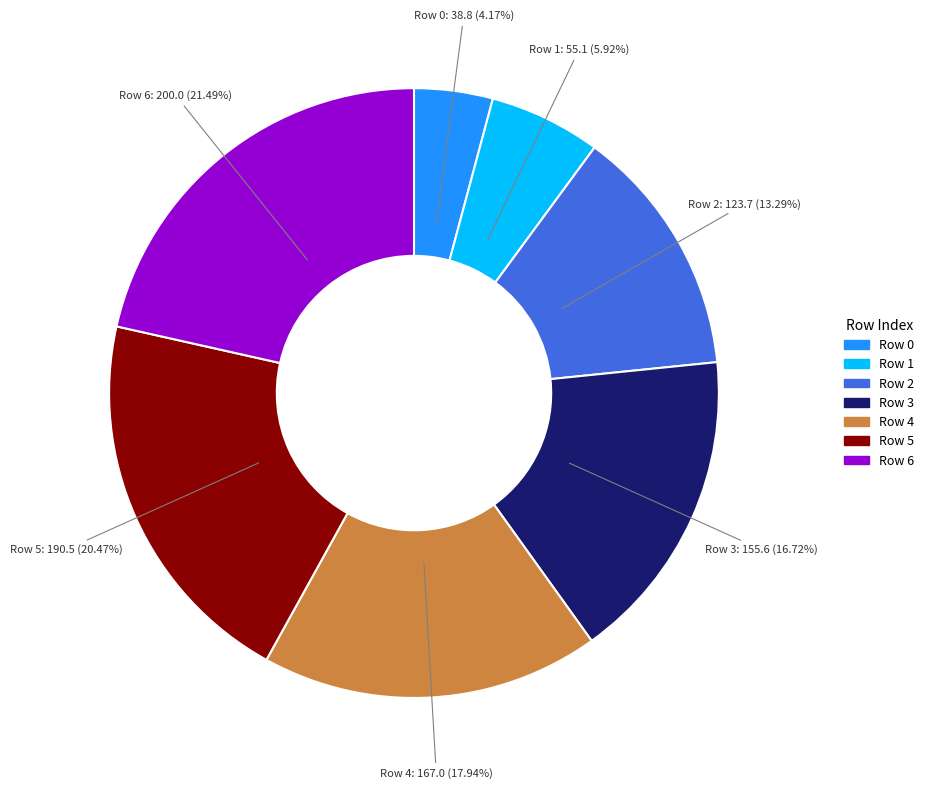

Is there any slice that represents more than half of the pie?

No